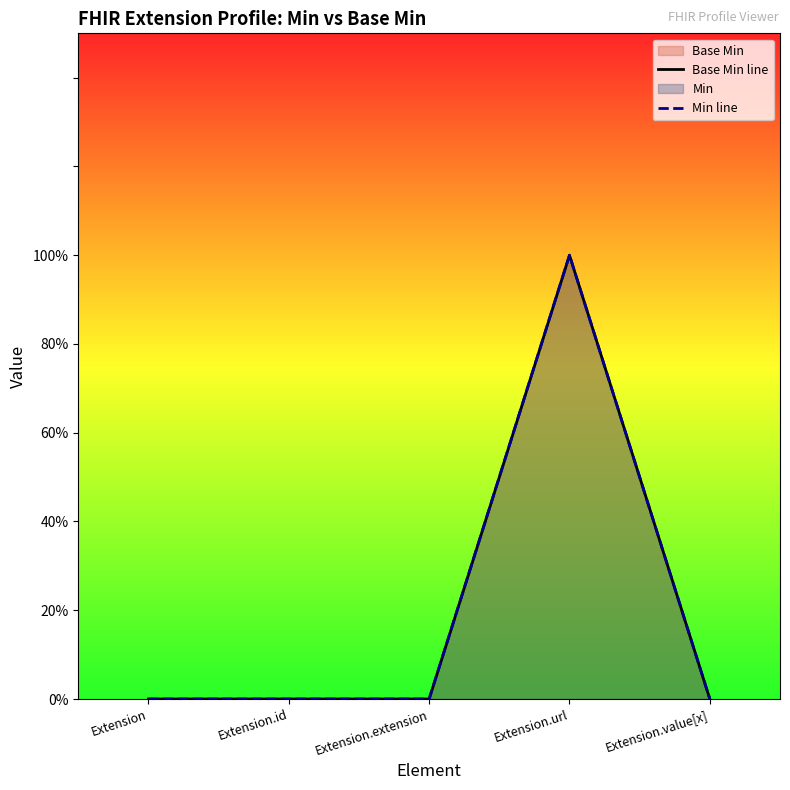

True or false: Min line and Base Min line cross at least once.

False